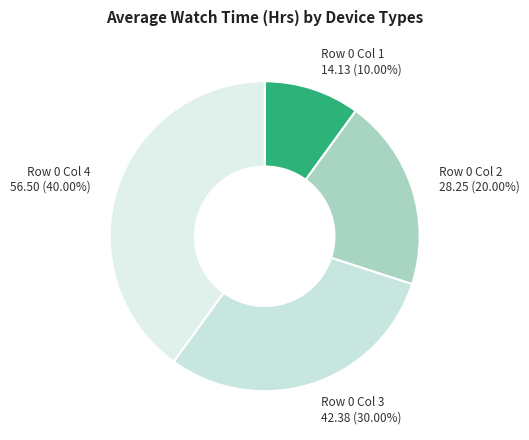

Does Row 0 Col 2 represent more than half of the total?

No